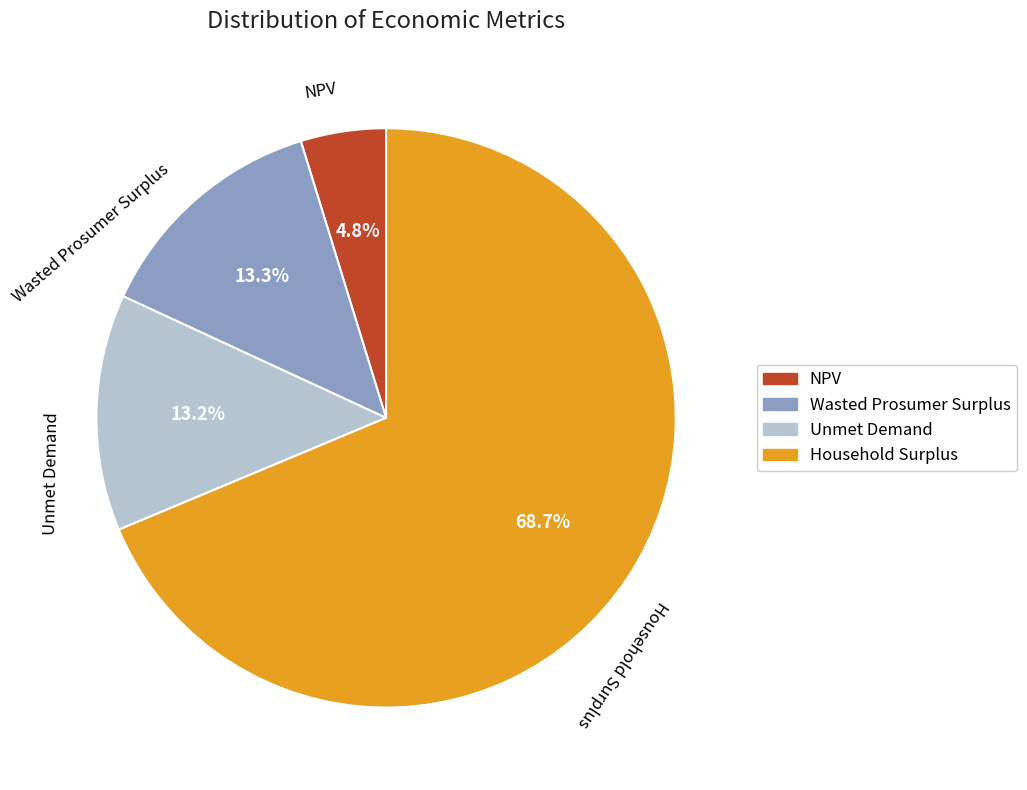

What percentage is the Unmet Demand slice, to the nearest percent?

13%